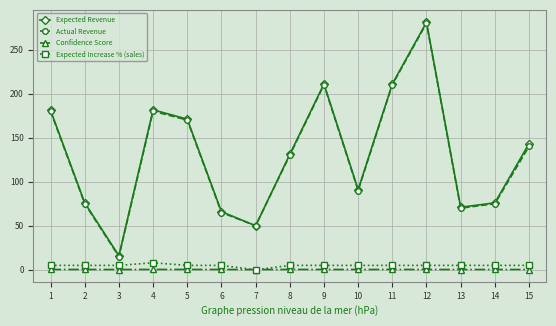

What is the value of the Expected Increase % (sales) point at the 13th from the left?

5.0